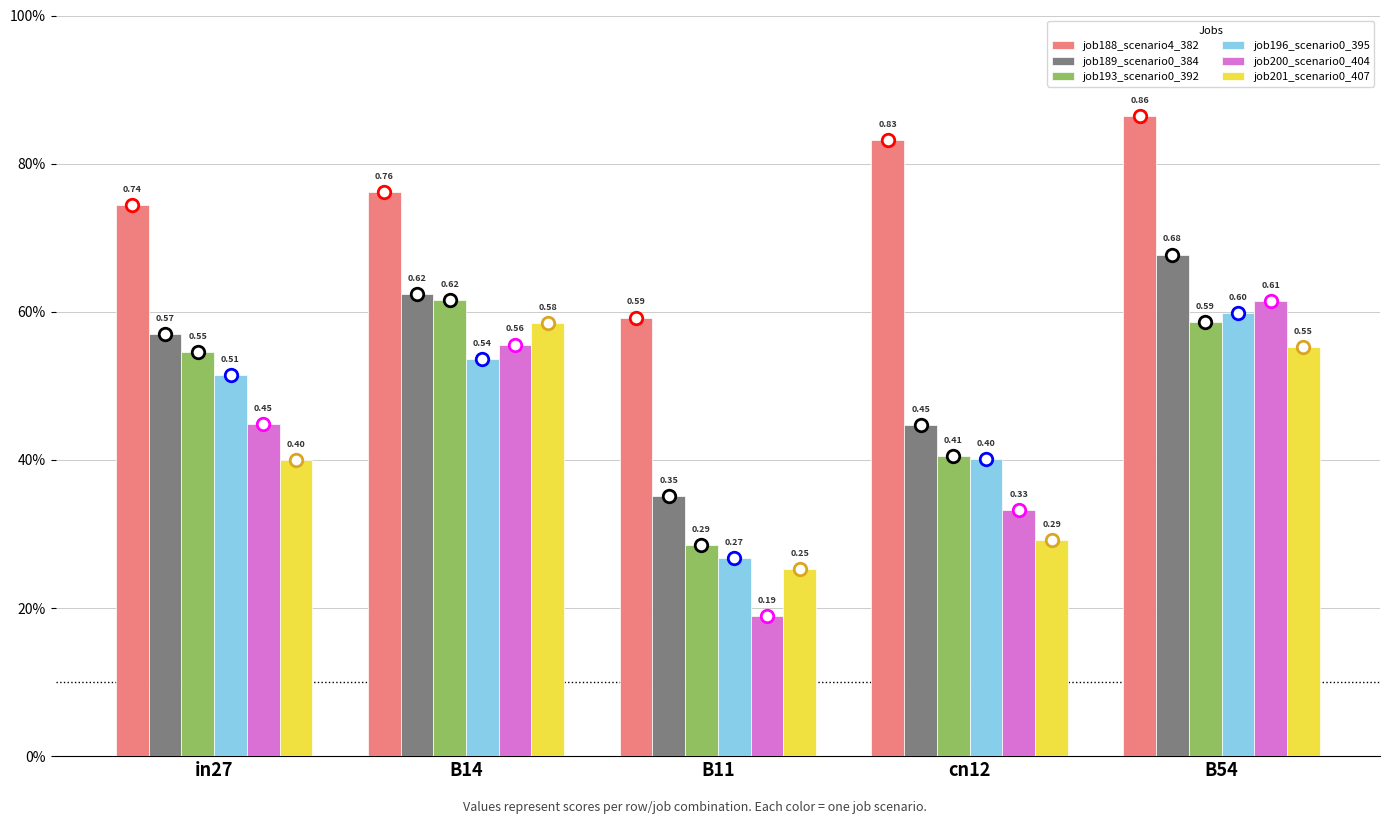

Between B14 and B54, which series saw the biggest shift?

job188_scenario4_382